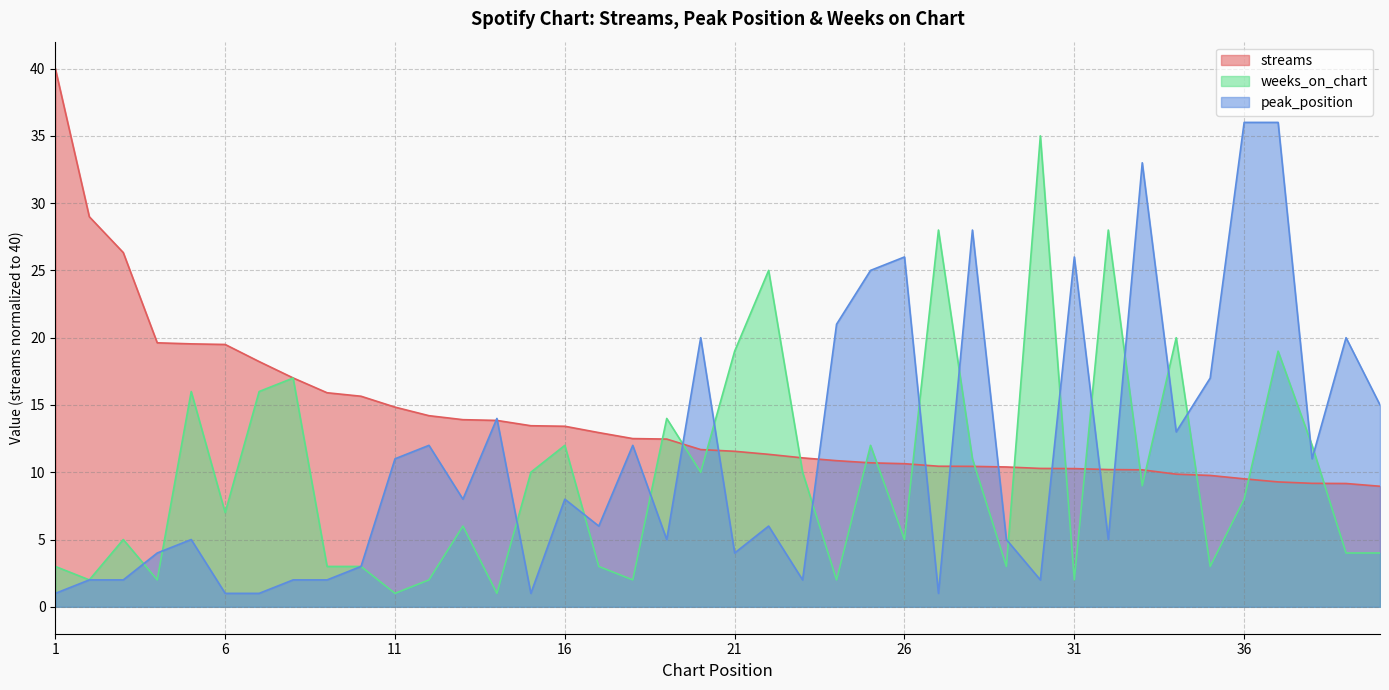

List the labels in order of streams value, largest first.

1, 2, 3, 4, 5, 6, 7, 8, 9, 10, 11, 12, 13, 14, 15, 16, 17, 18, 19, 20, 21, 22, 23, 24, 25, 26, 27, 28, 29, 30, 31, 32, 33, 34, 35, 36, 37, 38, 39, 40